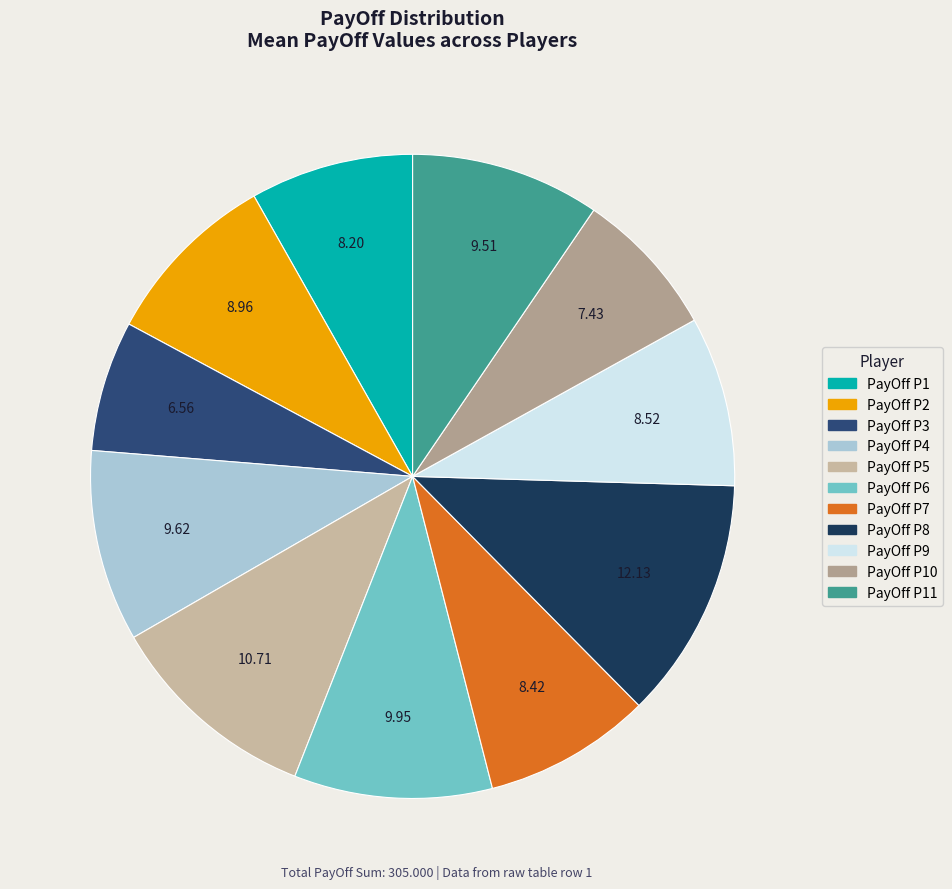

Is there any slice that represents more than half of the pie?

No